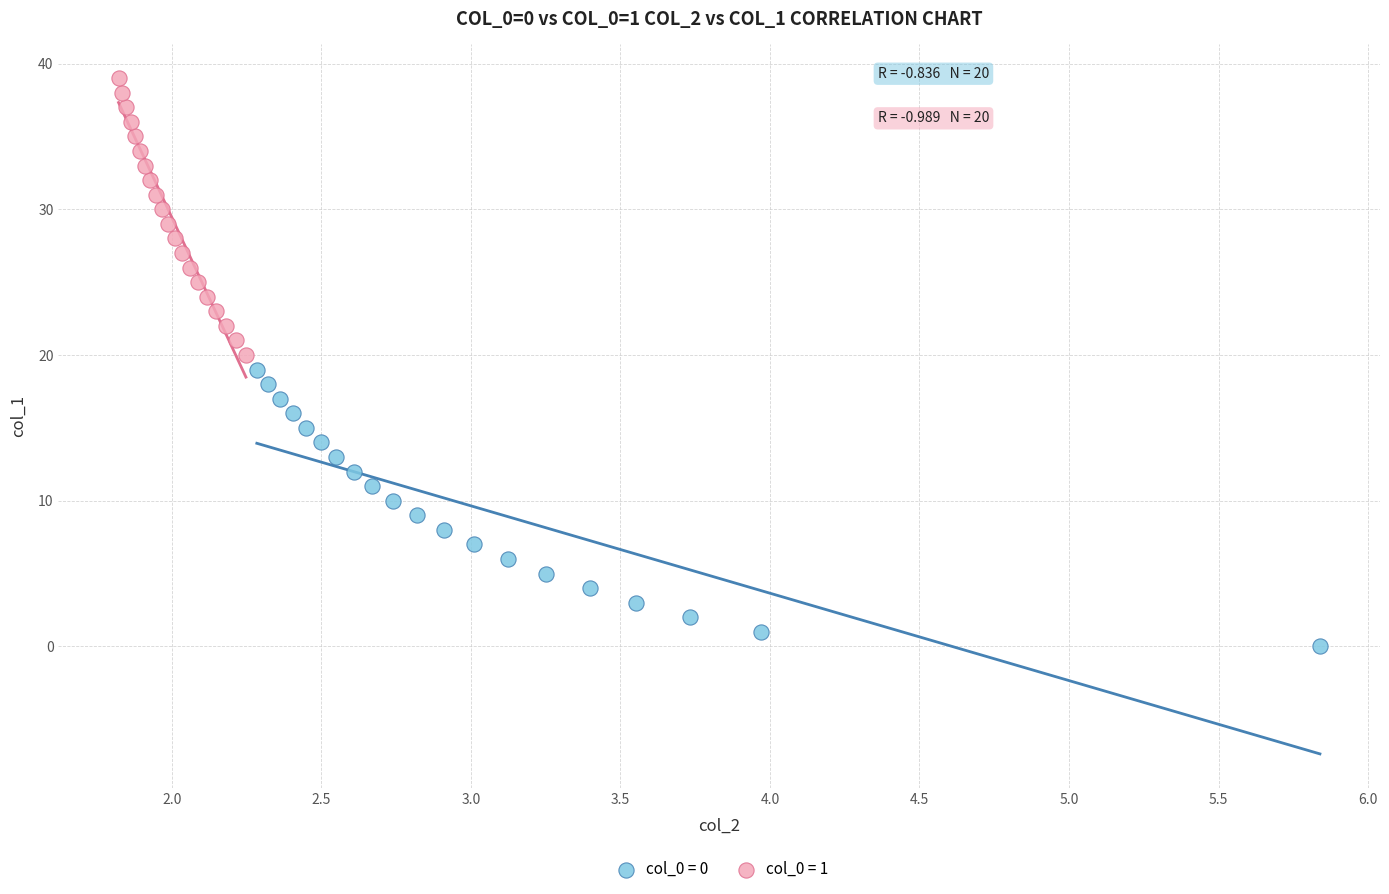

Which series reaches the minimum Y coordinate?

col_0 = 0